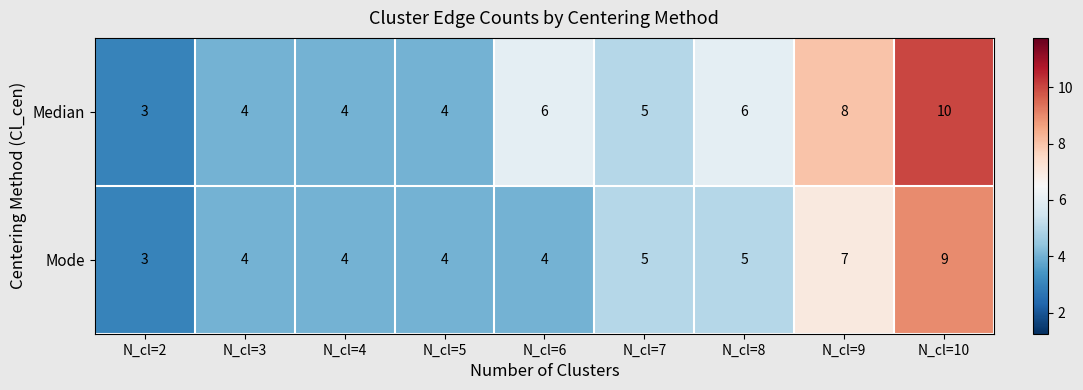

List the series in order of their overall mean, highest first.

Median, Mode